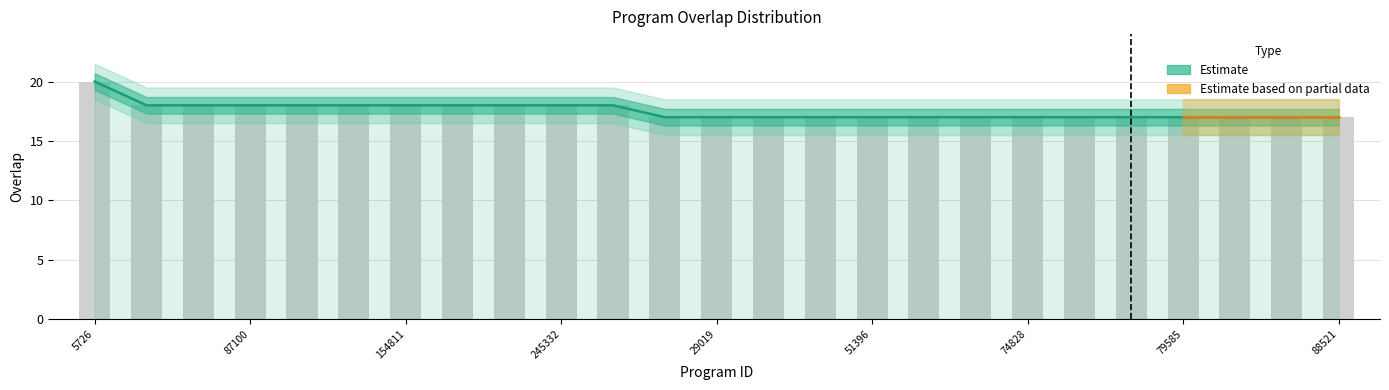

What is the label of the 18th bar from the right?

186314